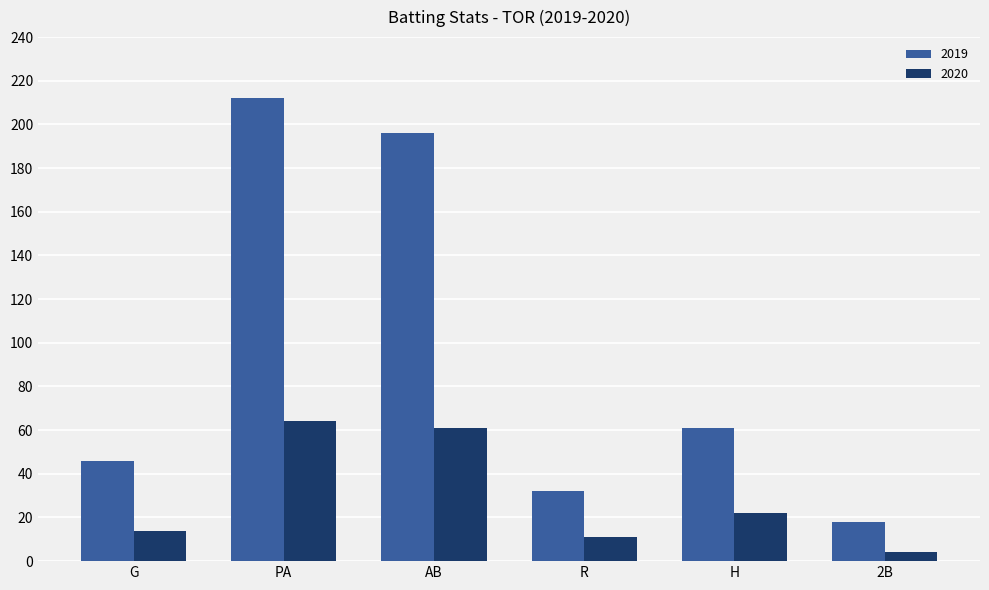

Reading right to left, what are all the values shown in this chart?

2019: 2B=18	H=61	R=32	AB=196	PA=212	G=46
2020: 2B=4	H=22	R=11	AB=61	PA=64	G=14